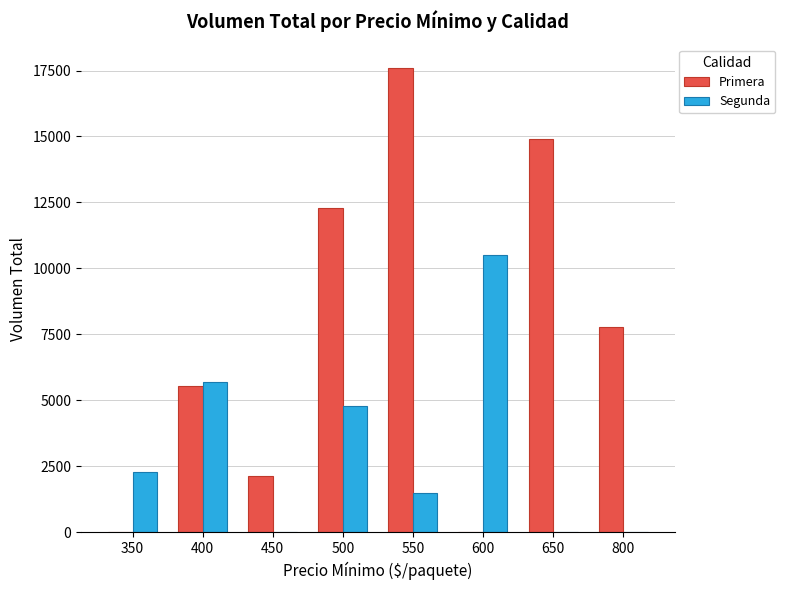

Are the bars horizontal?

No